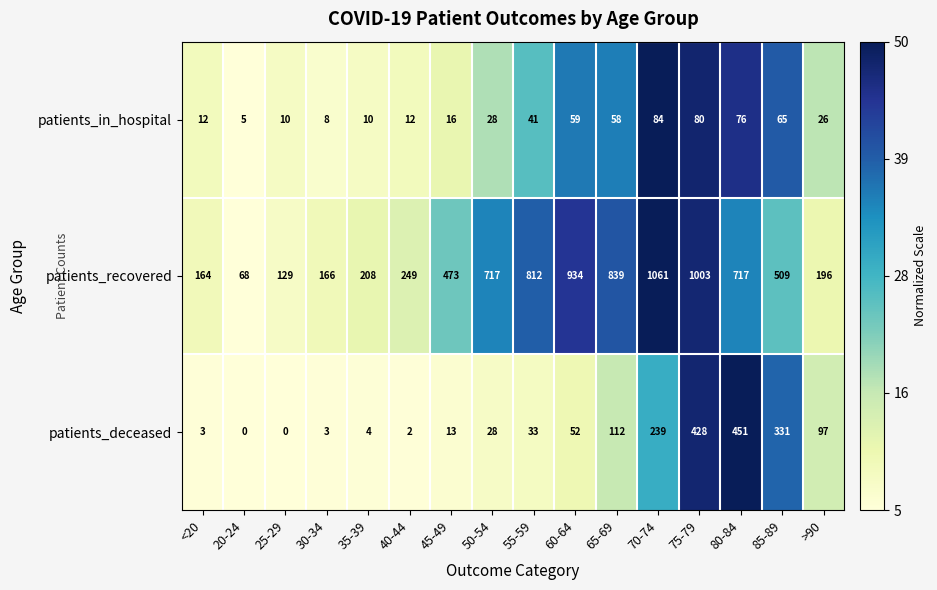

At which category is the sum across all series the highest?

75-79